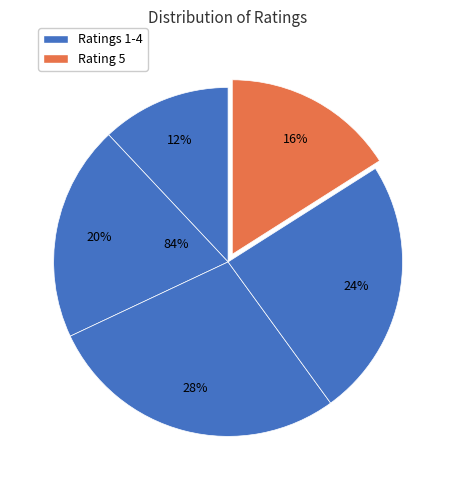

What percentage is NOT represented by Rating 3?

72.0%